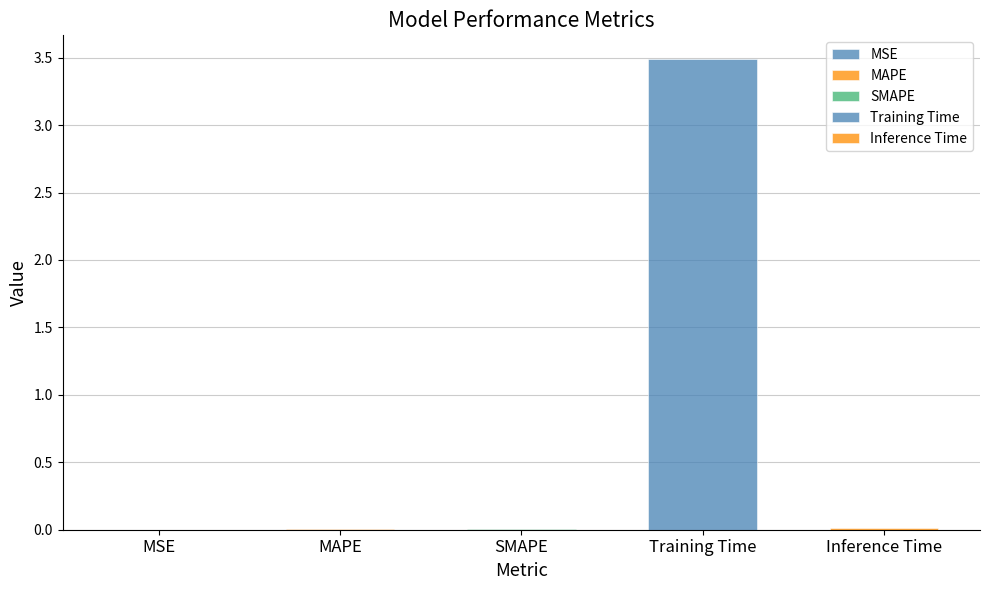

Reading right to left, list all the values displayed in this chart.

0.0	3.5	0.0	0.0	0.0